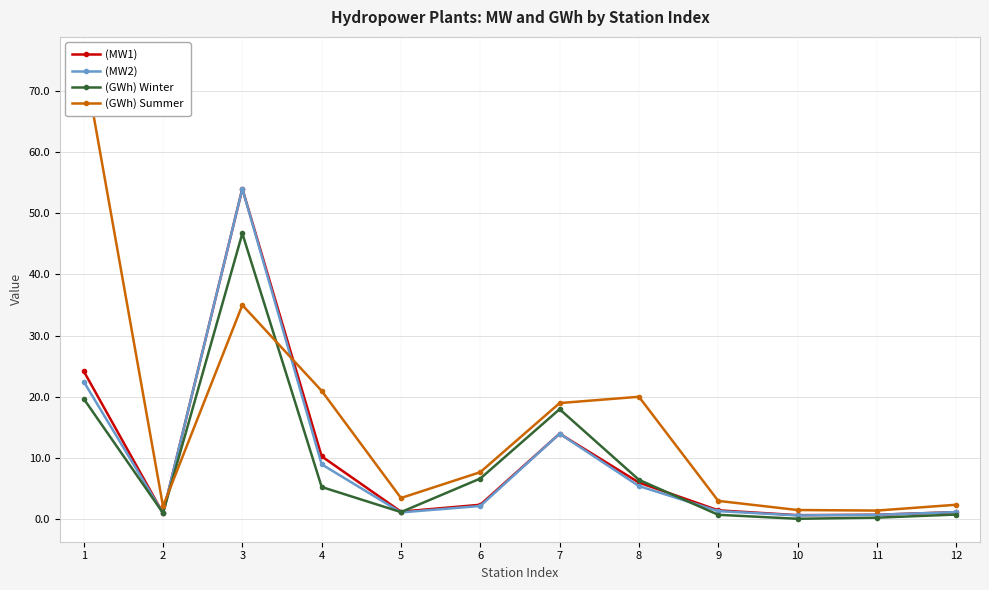

At which label is (MW1) closest to 27?

1